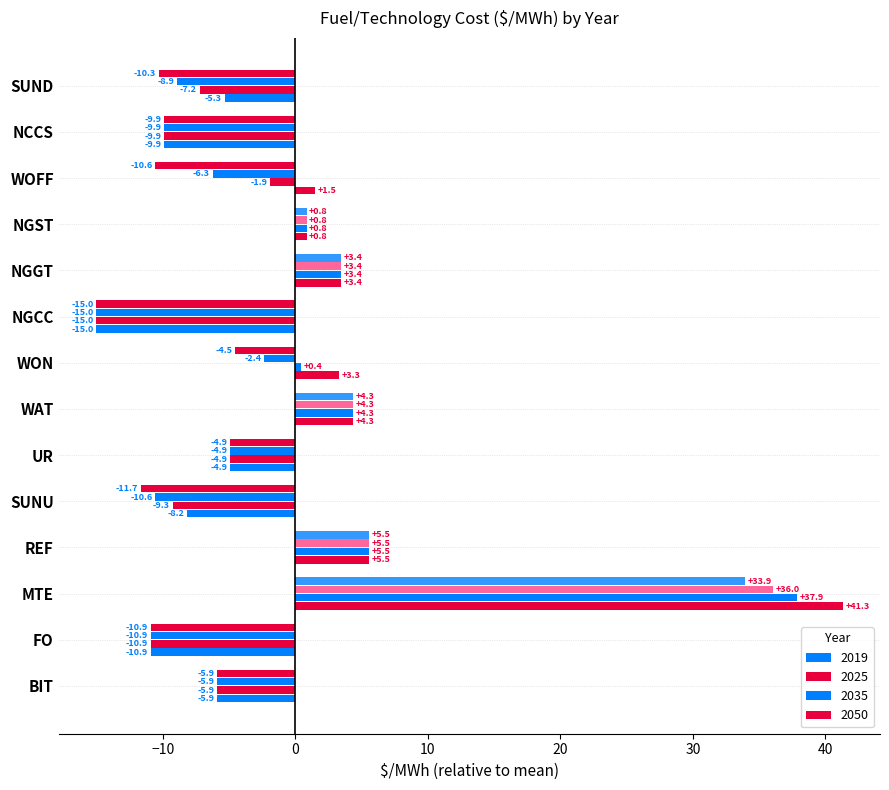

How many positive values does the 2025 series have?

6